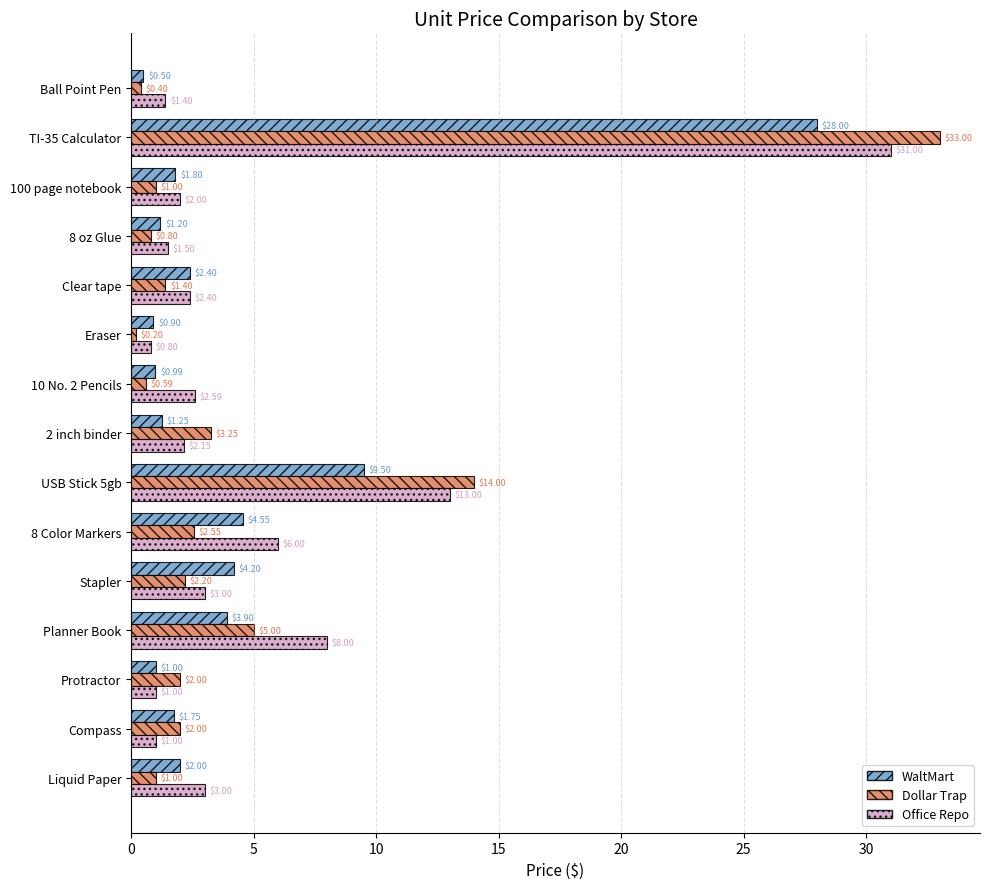

List the series in order of their peak value, highest first.

Dollar Trap, Office Repo, WaltMart